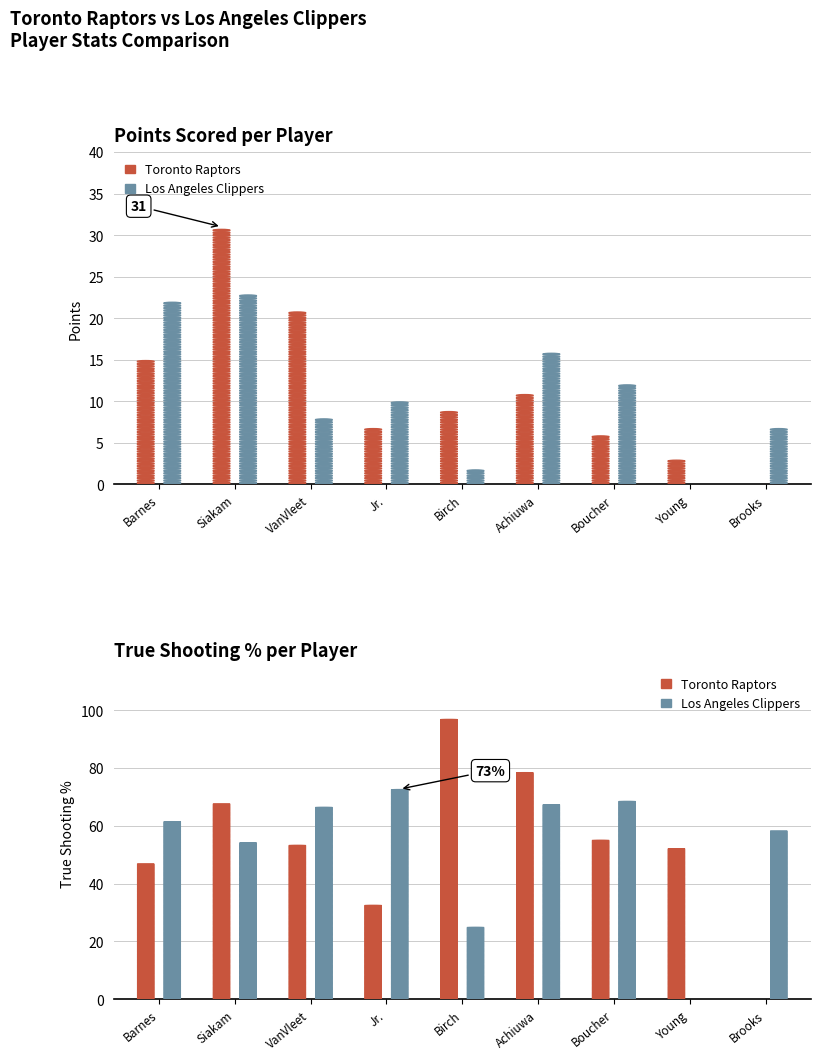

What is the sum of the Toronto Raptors values at Boucher and Jr.?

87.6